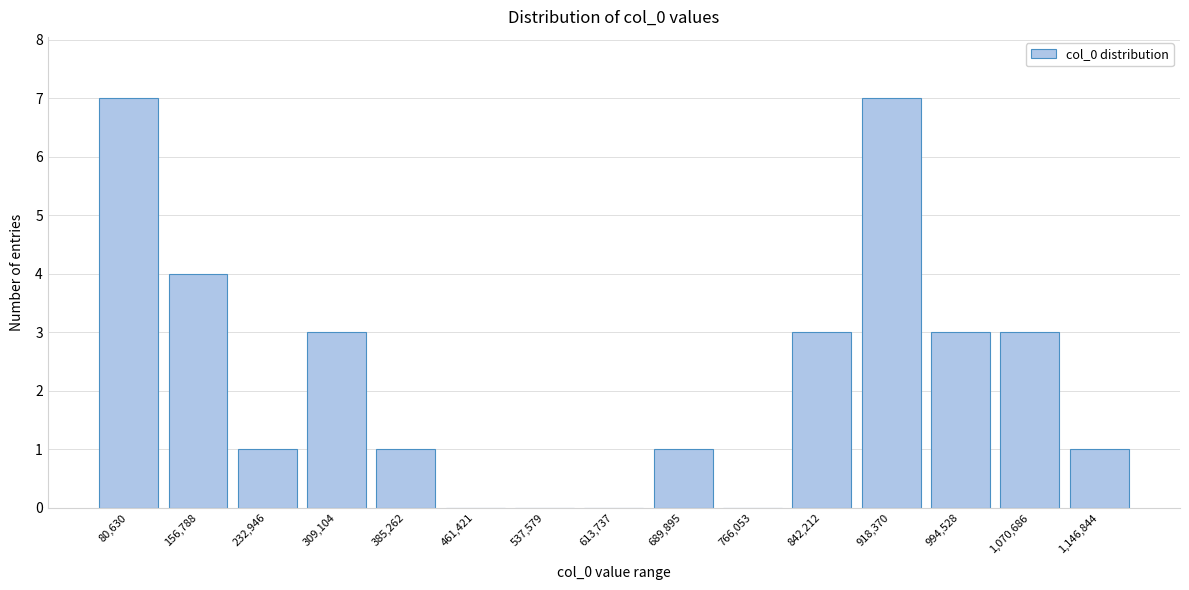

Reading right to left, list all the values displayed in this chart.

1,146,844=1	1,070,686=3	994,528=3	918,370=7	842,212=3	766,053=0	689,895=1	613,737=0	537,579=0	461,421=0	385,262=1	309,104=3	232,946=1	156,788=4	80,630=7